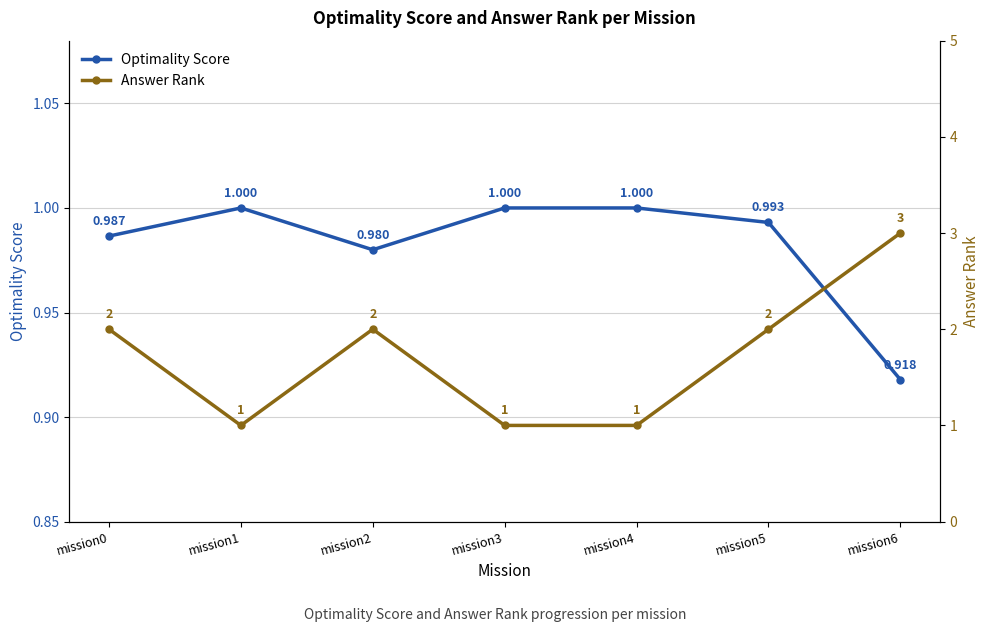

What is the spread (max minus min) of values at mission0?

1.0